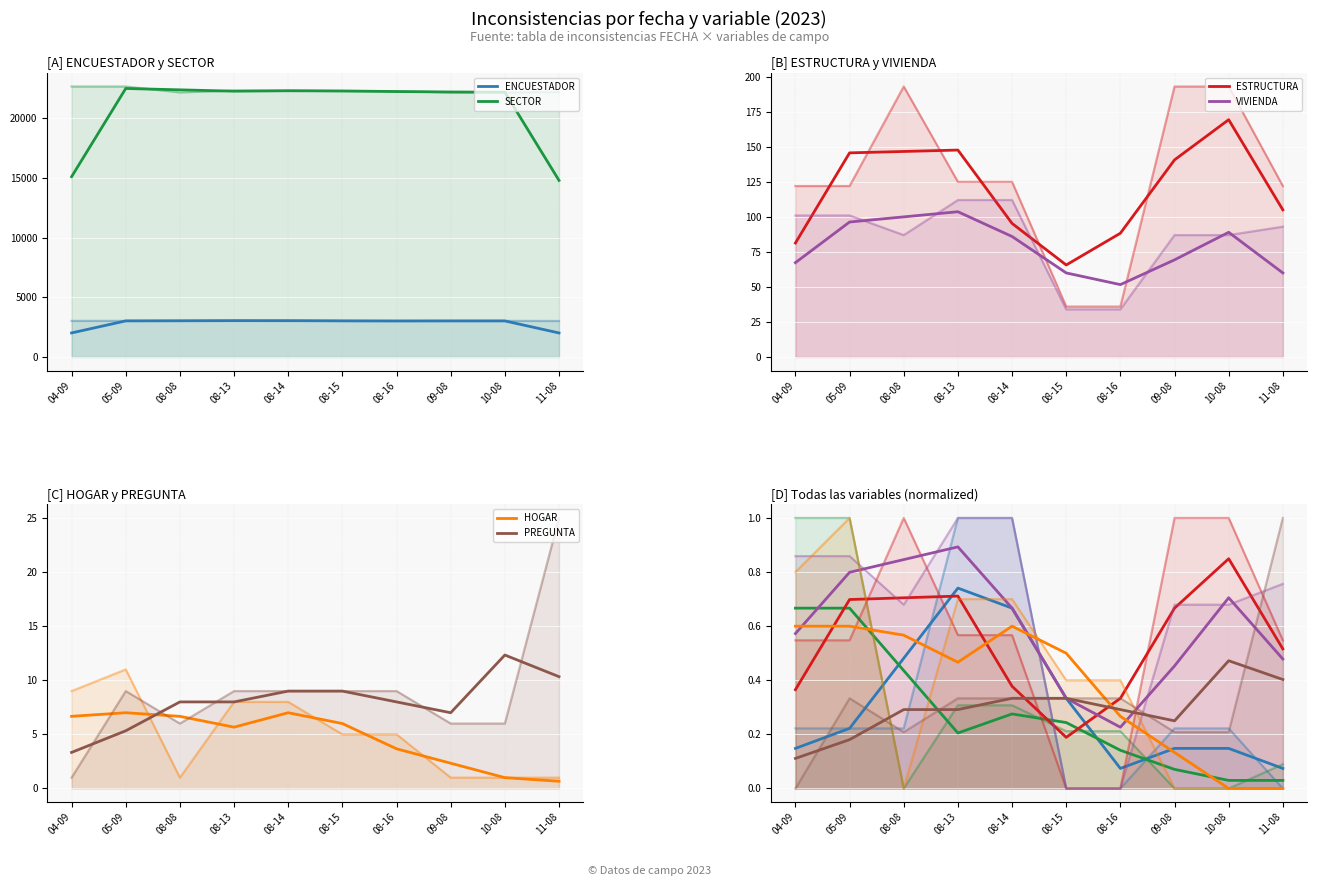

What is the difference between the highest and lowest values at 08-15?

0.3